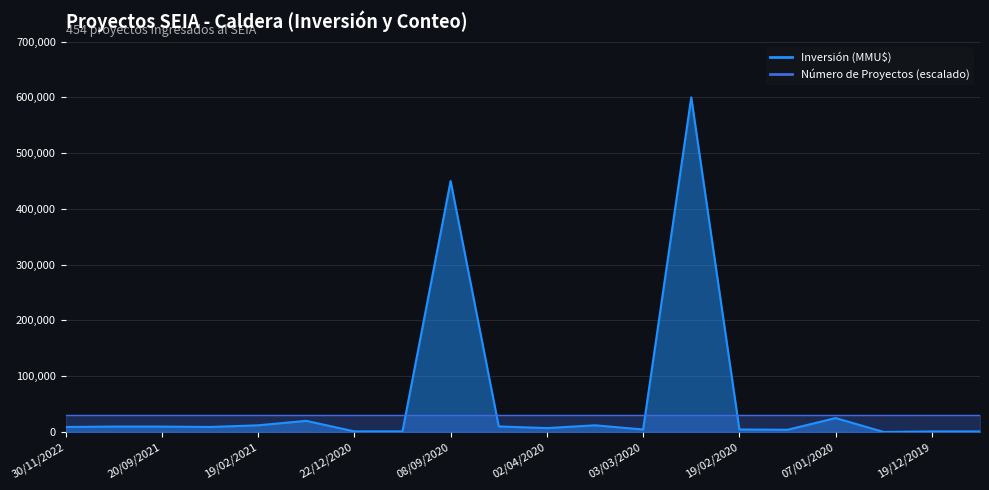

How many data points does each series have?

20